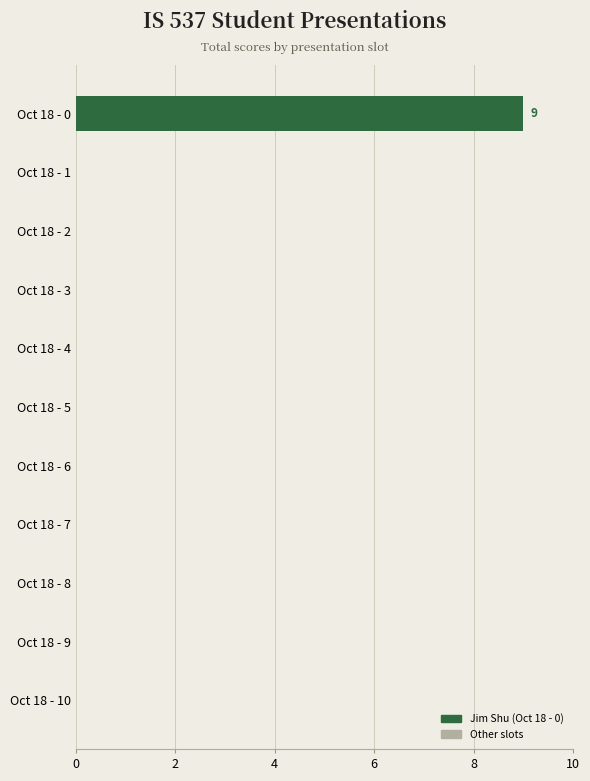

Reading bottom to top, what are all the values shown in this chart?

Oct 18 - 10=0	Oct 18 - 9=0	Oct 18 - 8=0	Oct 18 - 7=0	Oct 18 - 6=0	Oct 18 - 5=0	Oct 18 - 4=0	Oct 18 - 3=0	Oct 18 - 2=0	Oct 18 - 1=0	Oct 18 - 0=9